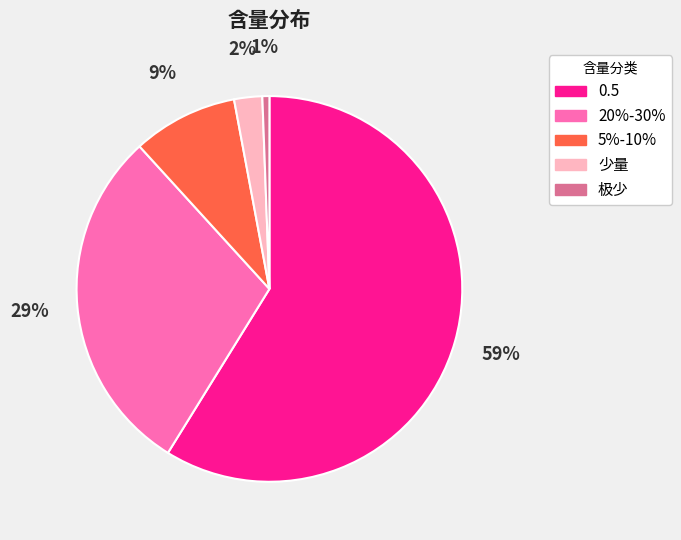

To the nearest percent, what is the difference between the largest and smallest slice percentages?

58%